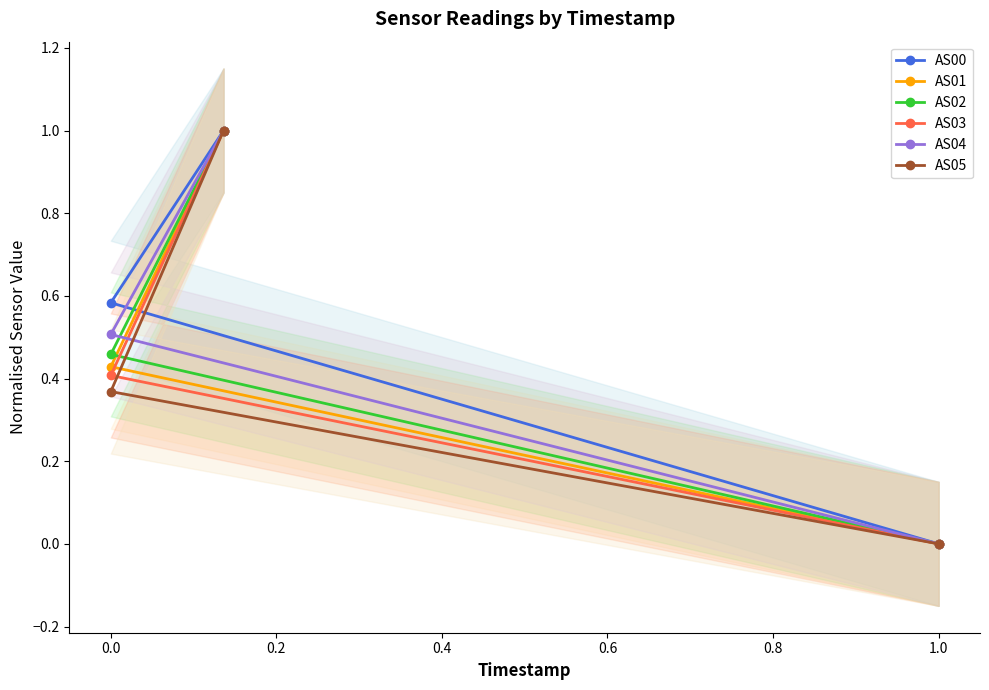

True or false: AS03 has a value of 0.4 at 0.0.

True